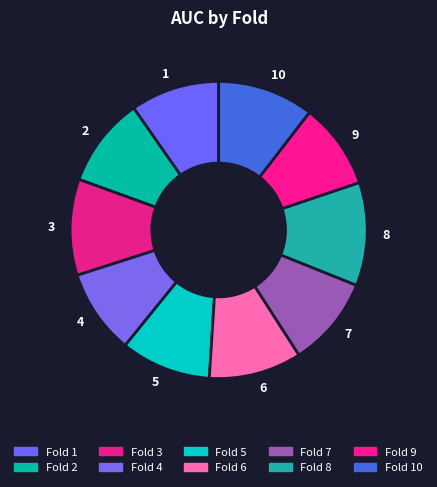

Which slice is the largest?

8